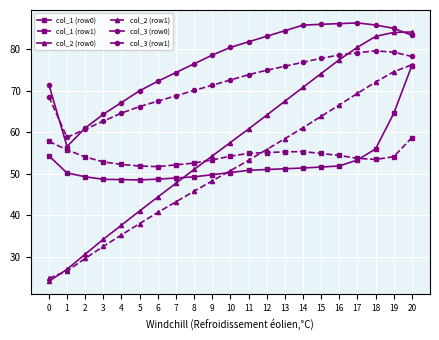

True or false: col_3 (row1) and col_1 (row1) cross at least once.

False